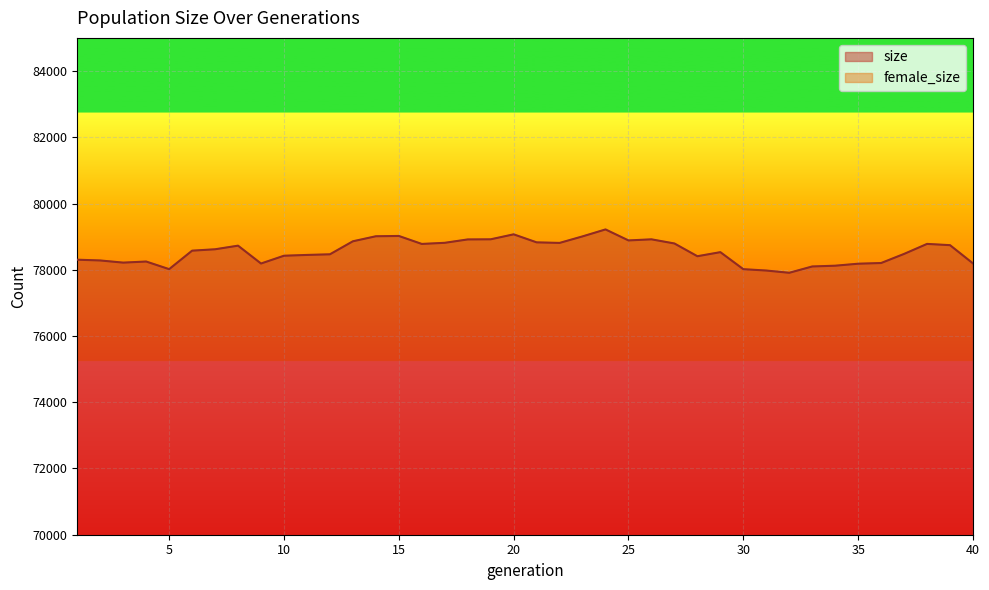

Reading left to right, list all the values displayed in this chart.

size: 1=78303	2=78280	3=78215	4=78248	5=78018	6=78576	7=78618	8=78727	9=78188	10=78423	11=78447	12=78466	13=78859	14=79011	15=79020	16=78779	17=78813	18=78915	19=78919	20=79069	21=78827	22=78810	23=79007	24=79217	25=78885	26=78918	27=78793	28=78408	29=78531	30=78017	31=77976	32=77908	33=78099	34=78122	35=78182	36=78203	37=78478	38=78780	39=78742	40=78191
female_size: 1=49310	2=49185	3=49420	4=49604	5=49773	6=49900	7=50134	8=50079	9=50023	10=50047	11=50096	12=50133	13=50304	14=50287	15=50244	16=50229	17=50198	18=50321	19=50481	20=50589	21=50402	22=50195	23=50388	24=50452	25=50315	26=50297	27=50109	28=49832	29=49907	30=49555	31=49604	32=49580	33=49674	34=49725	35=49974	36=49937	37=49923	38=50028	39=50220	40=49790